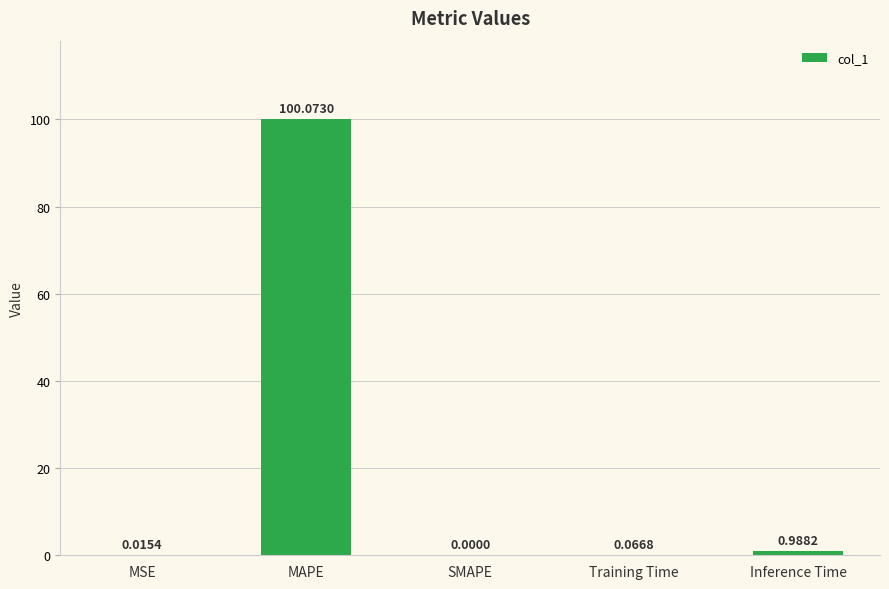

Between Training Time and SMAPE, which is larger?

Training Time